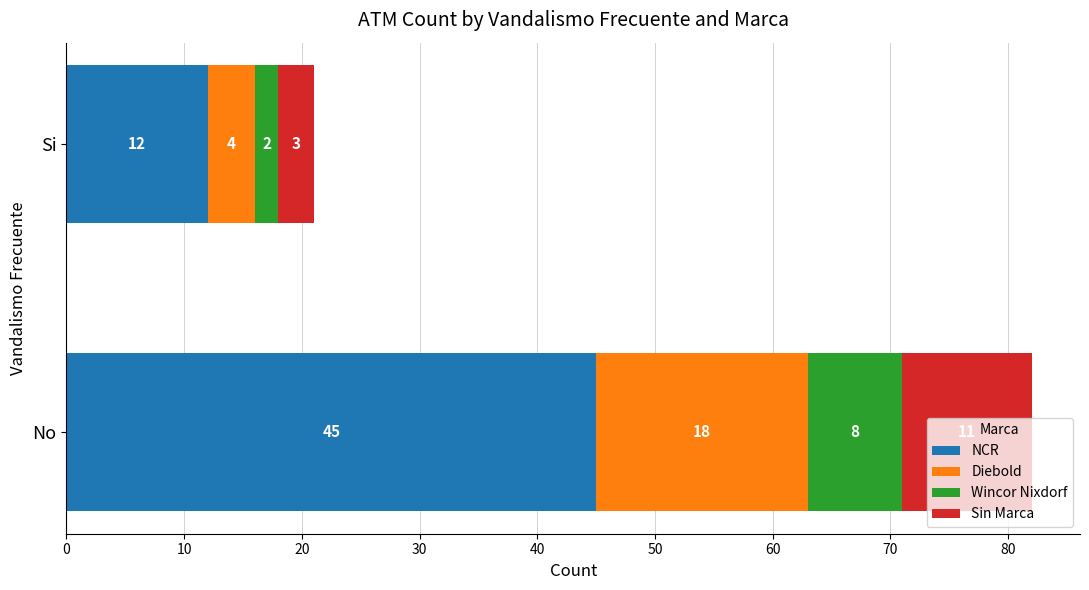

Which category has the lowest value in the NCR series?

Si